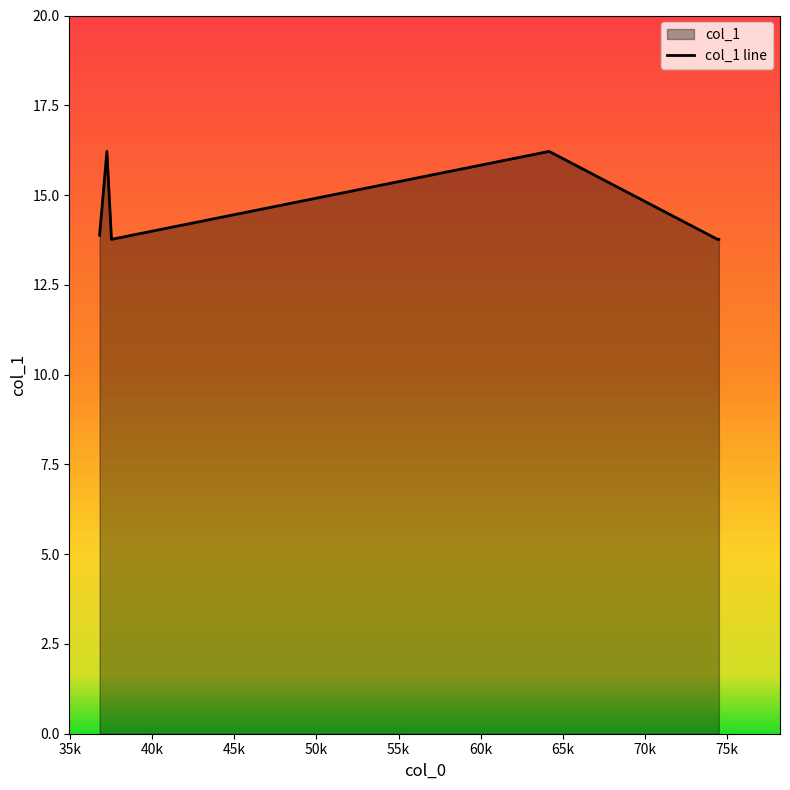

True or false: the data has more than 1 interior local peaks.

True